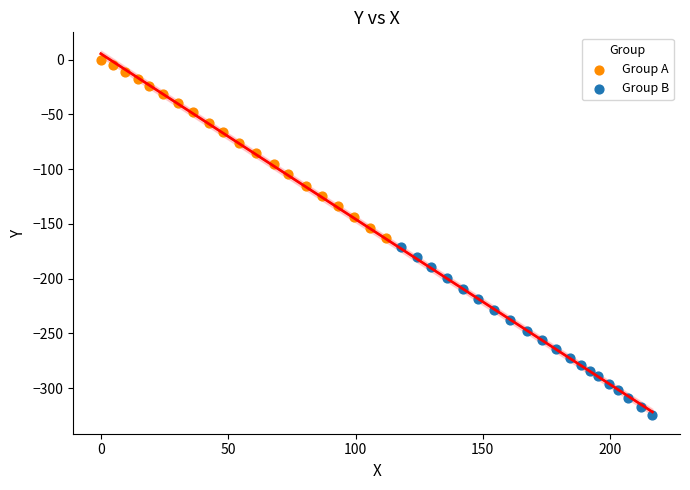

Which series has the largest Y range (max minus min)?

Group A